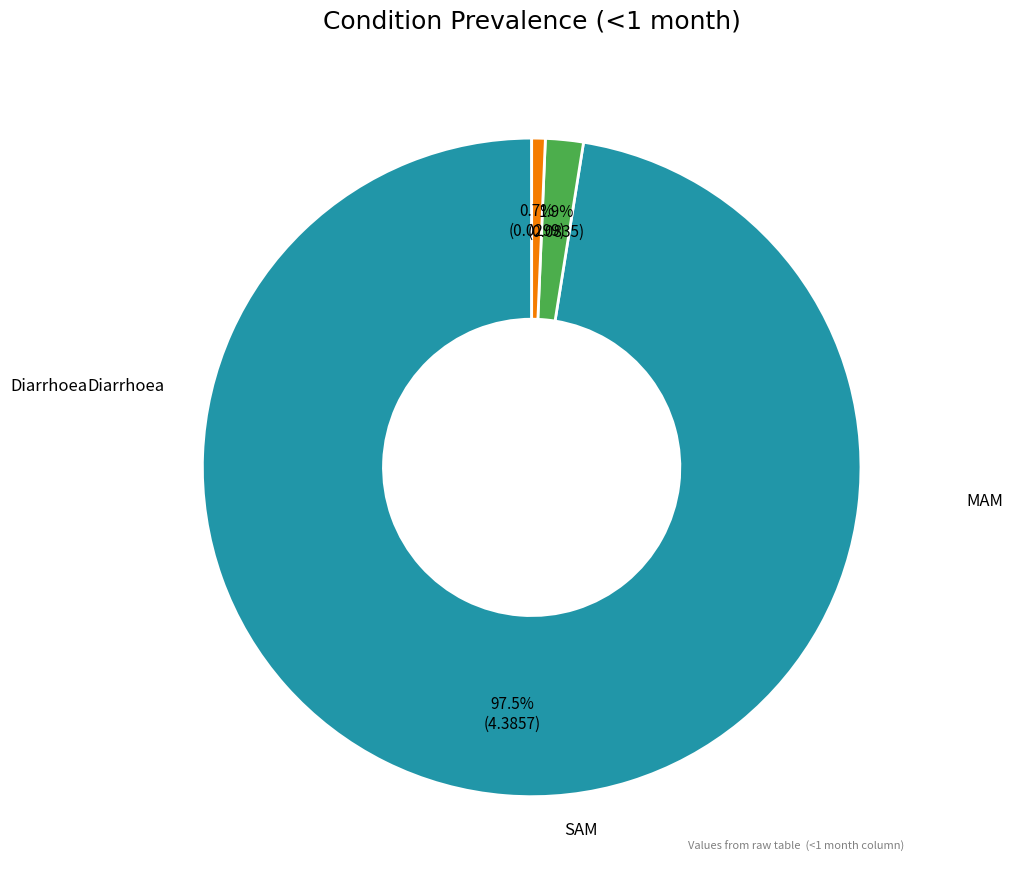

How many slices are in this pie chart?

3